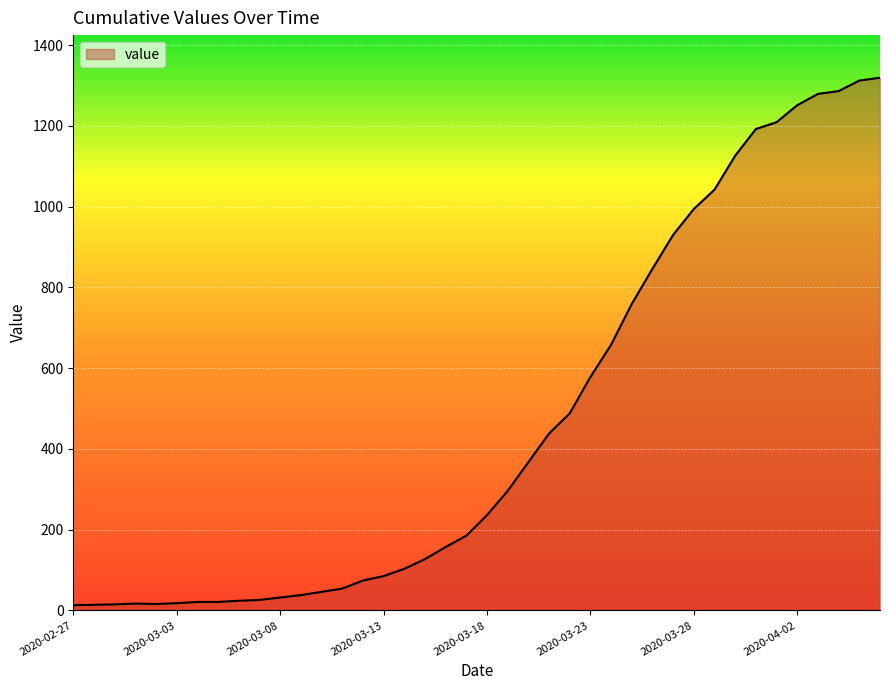

What is the difference between the maximum and minimum values?

1306